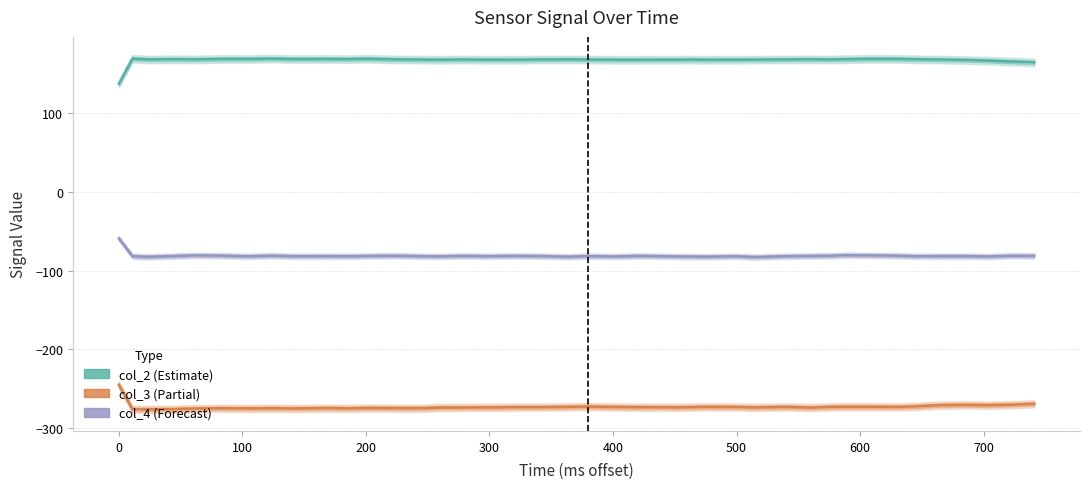

Is this an area chart (filled region under the line)?

No